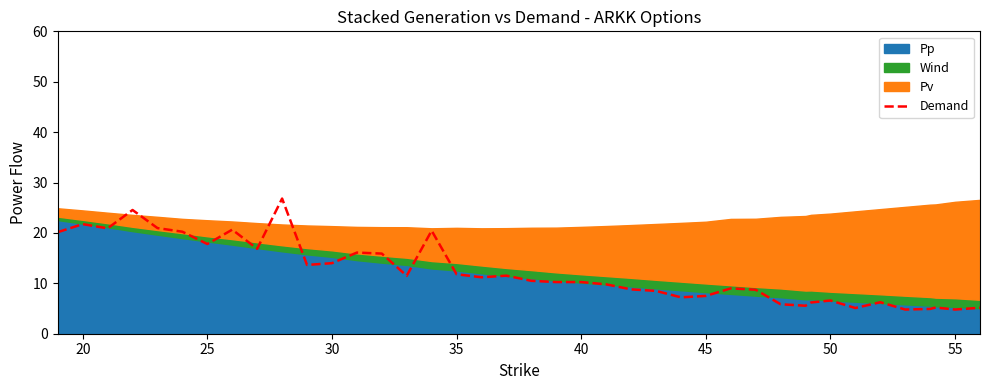

Between 45 and 25, which is larger?

25